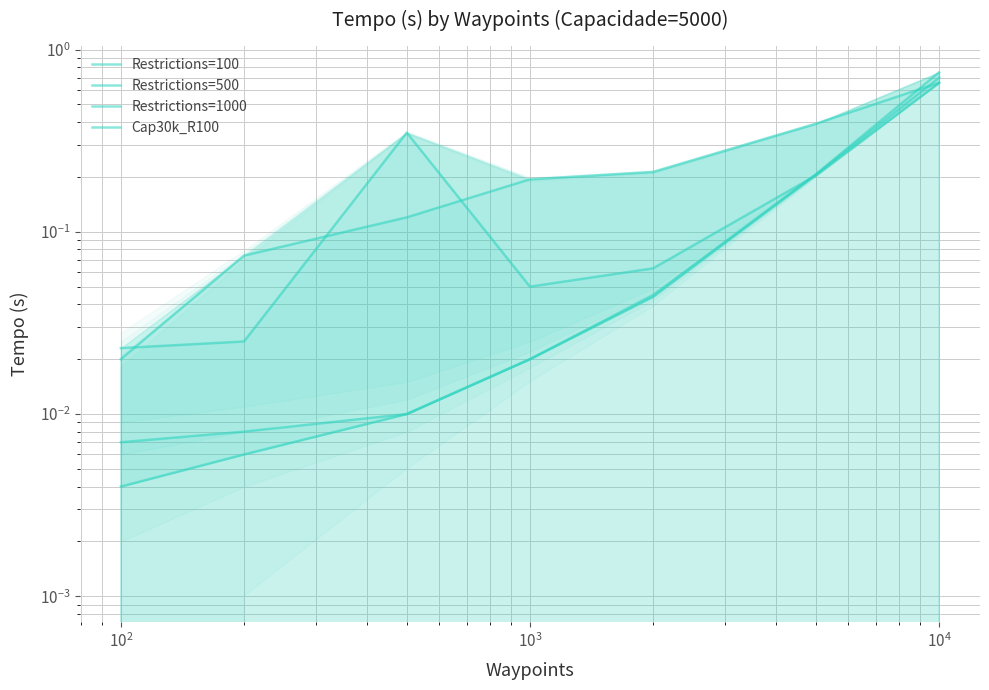

Which series has the widest spread of values?

Restrictions=500